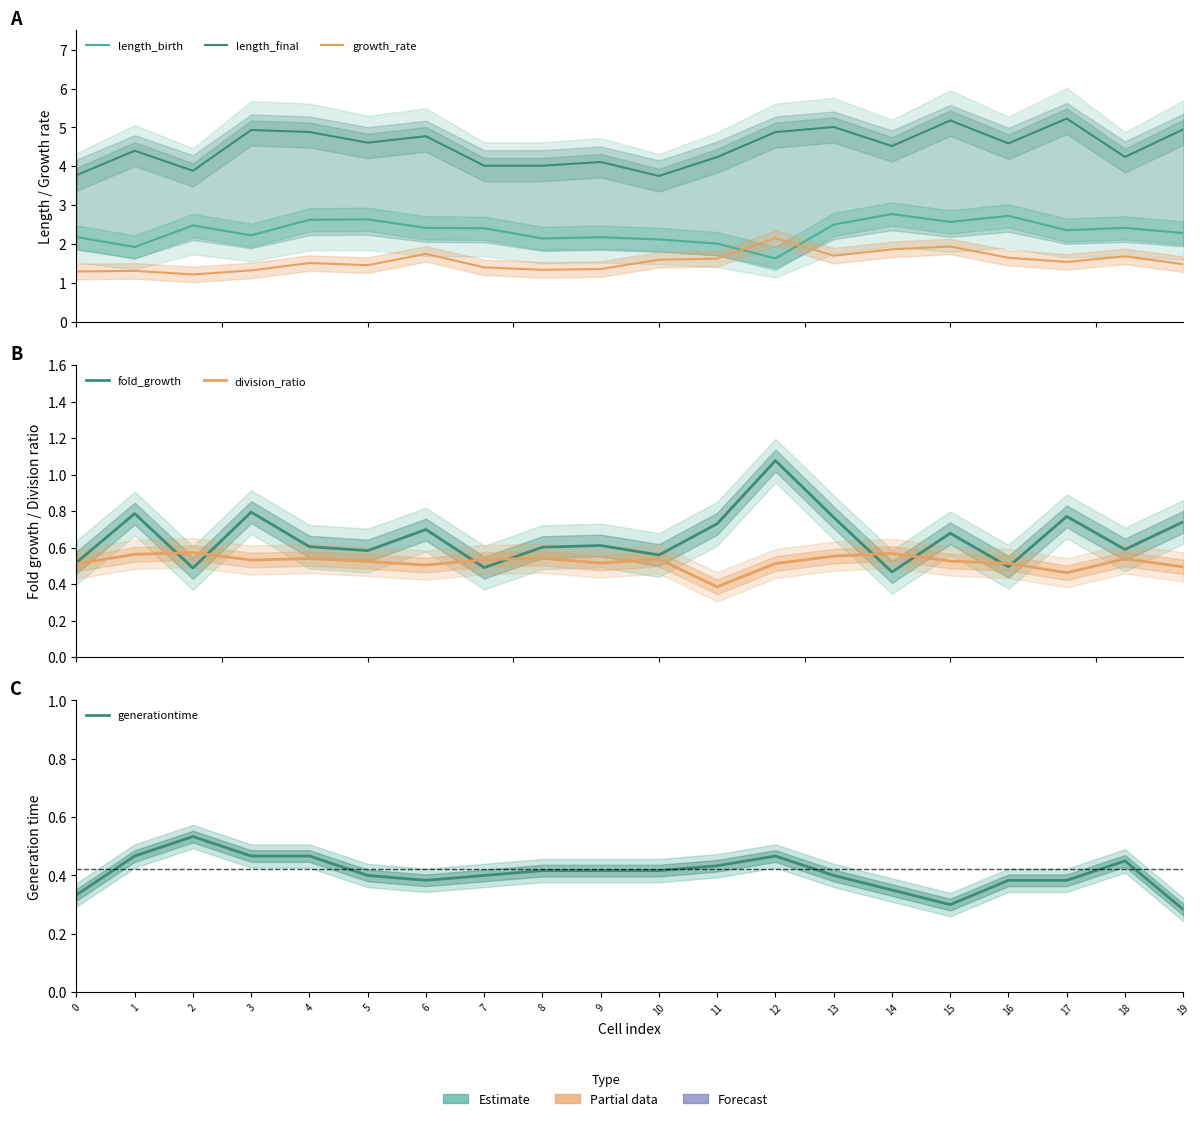

Reading left to right, list all the values displayed in this chart.

length_birth: 0=2.2	1=1.9	2=2.5	3=2.2	4=2.6	5=2.6	6=2.4	7=2.4	8=2.1	9=2.2	10=2.1	11=2.0	12=1.6	13=2.5	14=2.8	15=2.6	16=2.7	17=2.4	18=2.4	19=2.3
length_final: 0=3.8	1=4.4	2=3.9	3=4.9	4=4.9	5=4.6	6=4.8	7=4.0	8=4.0	9=4.1	10=3.8	11=4.2	12=4.9	13=5.0	14=4.5	15=5.2	16=4.6	17=5.2	18=4.2	19=5.0
growth_rate: 0=1.3	1=1.3	2=1.2	3=1.3	4=1.5	5=1.5	6=1.7	7=1.4	8=1.3	9=1.4	10=1.6	11=1.6	12=2.2	13=1.7	14=1.9	15=1.9	16=1.6	17=1.5	18=1.7	19=1.5
fold_growth: 0=0.5	1=0.8	2=0.5	3=0.8	4=0.6	5=0.6	6=0.7	7=0.5	8=0.6	9=0.6	10=0.6	11=0.7	12=1.1	13=0.8	14=0.5	15=0.7	16=0.5	17=0.8	18=0.6	19=0.7
division_ratio: 0=0.5	1=0.6	2=0.6	3=0.5	4=0.5	5=0.5	6=0.5	7=0.5	8=0.5	9=0.5	10=0.5	11=0.4	12=0.5	13=0.6	14=0.6	15=0.5	16=0.5	17=0.5	18=0.5	19=0.5
generationtime: 0=0.3	1=0.5	2=0.5	3=0.5	4=0.5	5=0.4	6=0.4	7=0.4	8=0.4	9=0.4	10=0.4	11=0.4	12=0.5	13=0.4	14=0.4	15=0.3	16=0.4	17=0.4	18=0.4	19=0.3